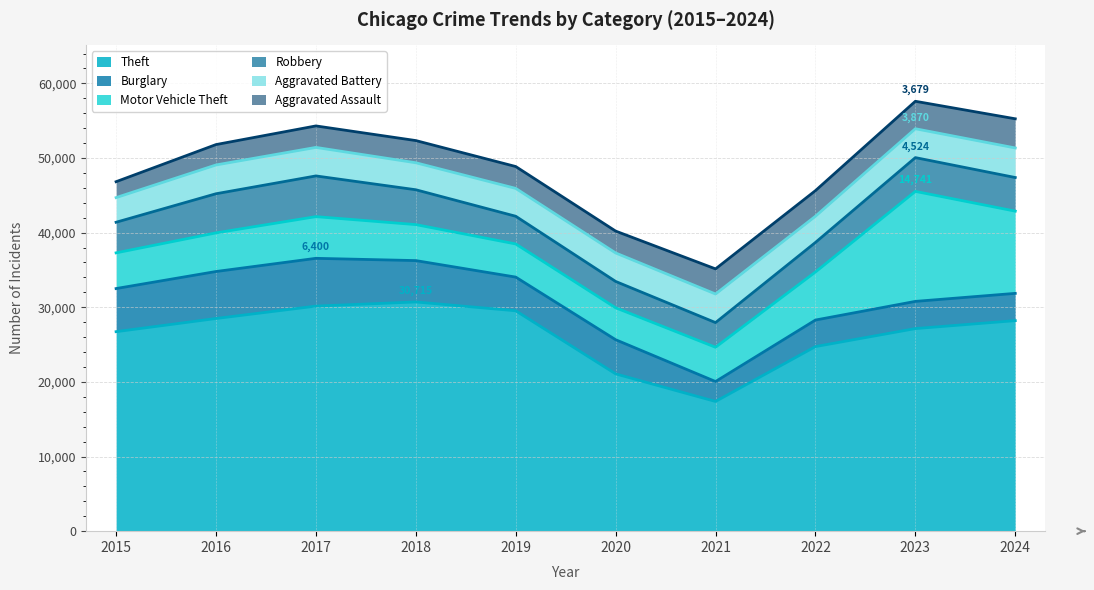

After their last crossing, which series has the higher values: Aggravated Battery or Robbery?

Robbery